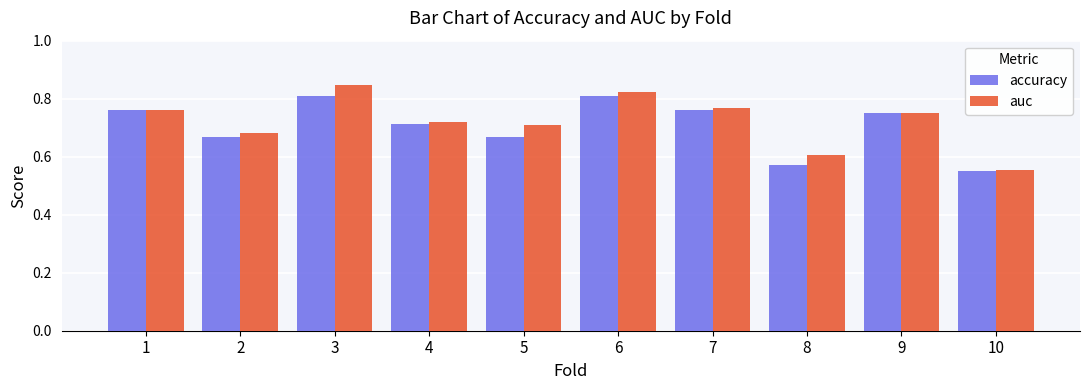

What are all the series names shown in the legend?

accuracy, auc